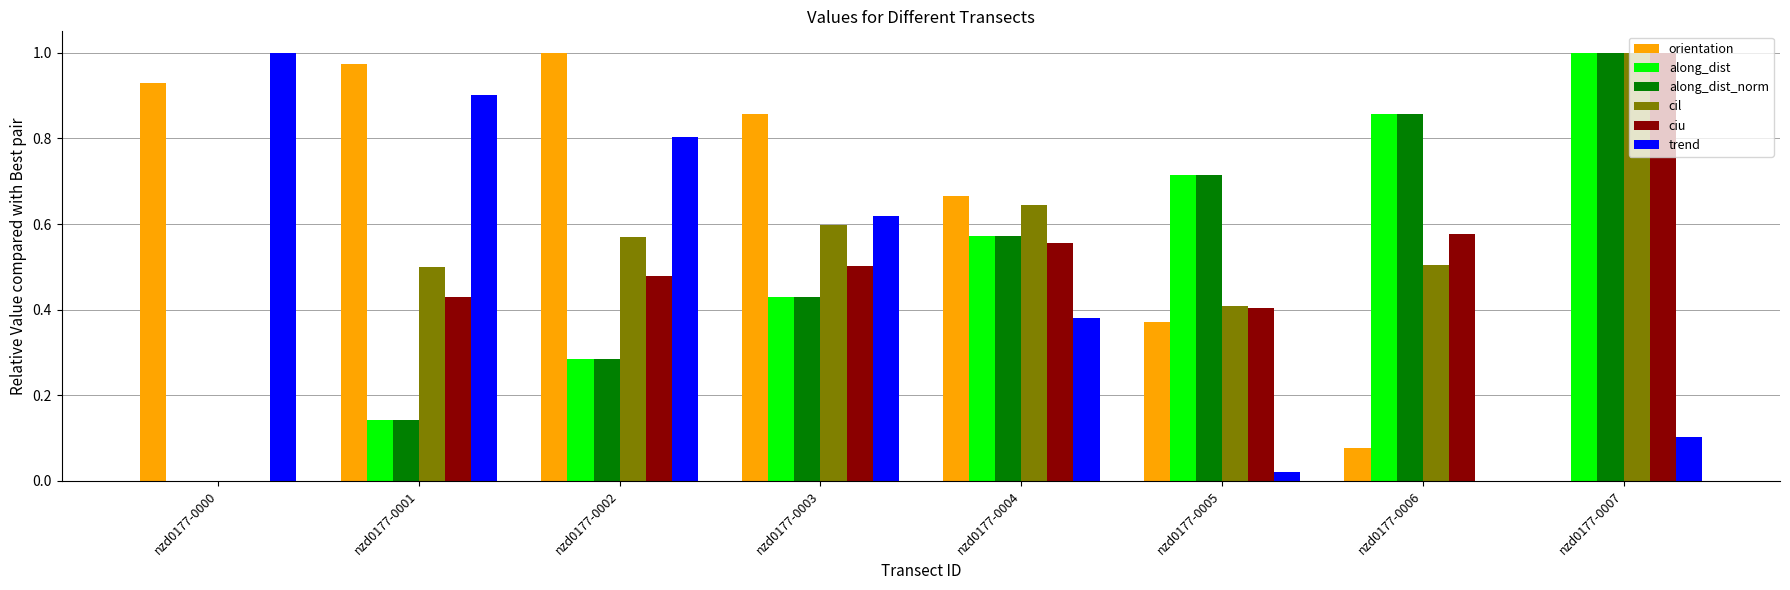

What are all the series names shown in the legend?

orientation, along_dist, along_dist_norm, cil, ciu, trend